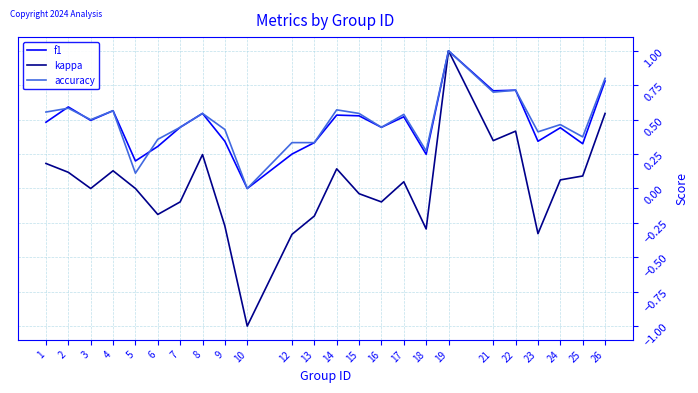

What are all the series names shown in the legend?

f1, kappa, accuracy